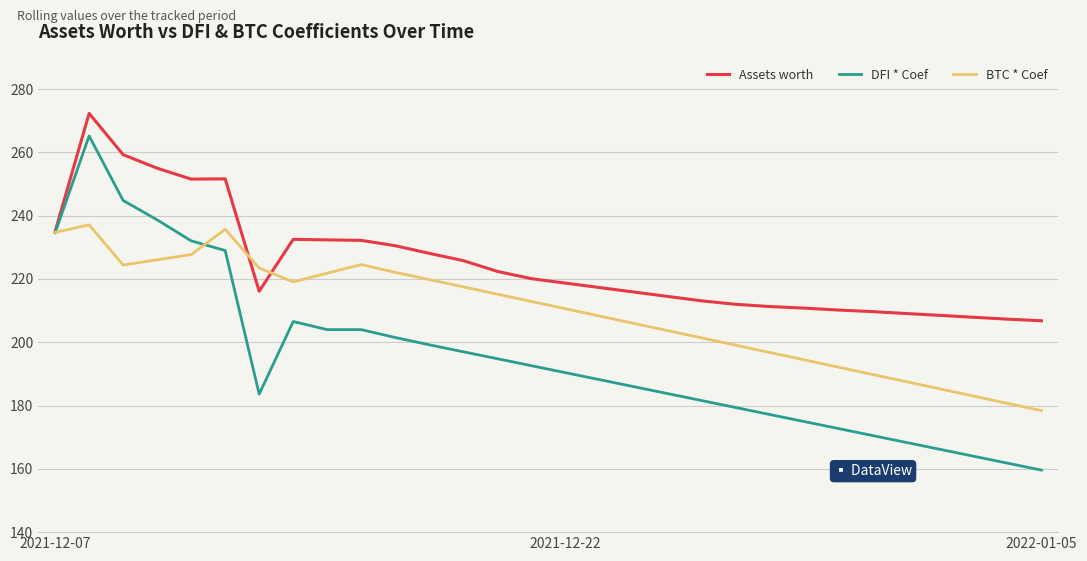

What is the maximum value shown in the chart?

272.3